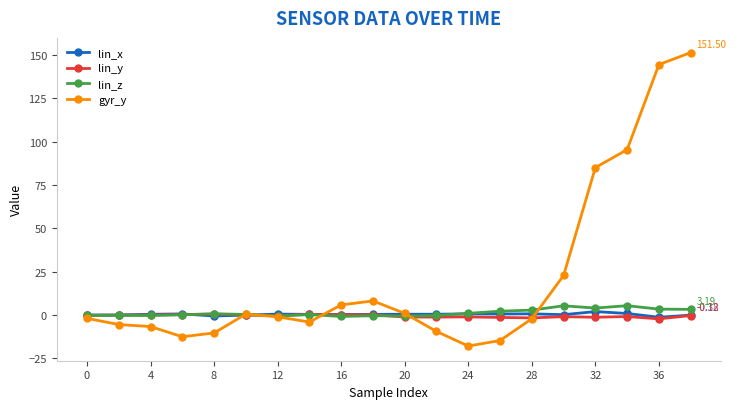

Which series has the widest spread of values?

gyr_y